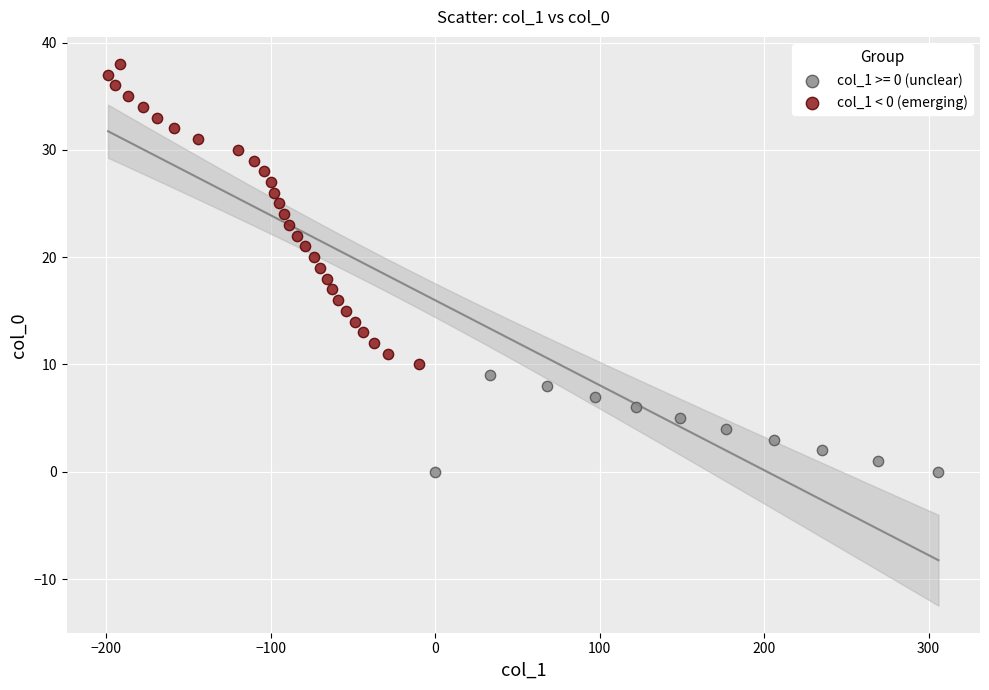

Which series contains the highest Y value?

col_1 < 0 (emerging)